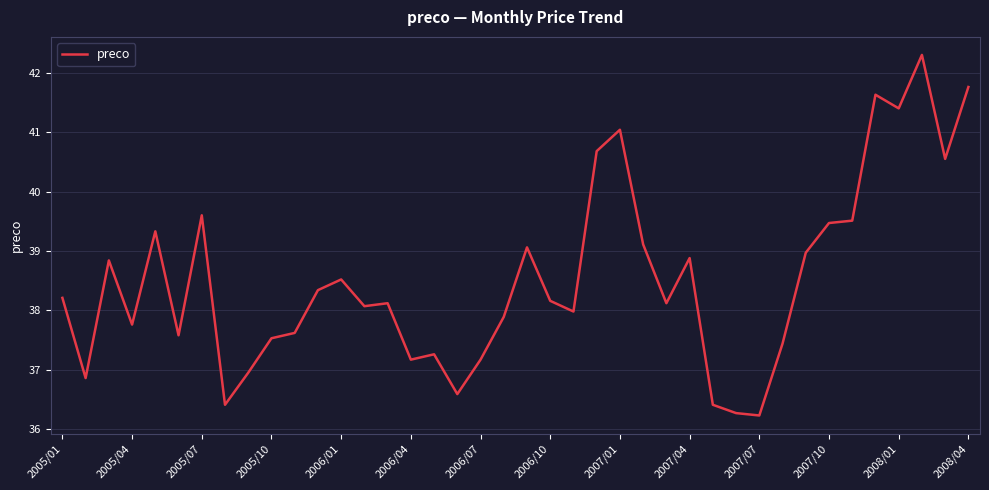

What is the difference between the maximum and minimum values?

6.1